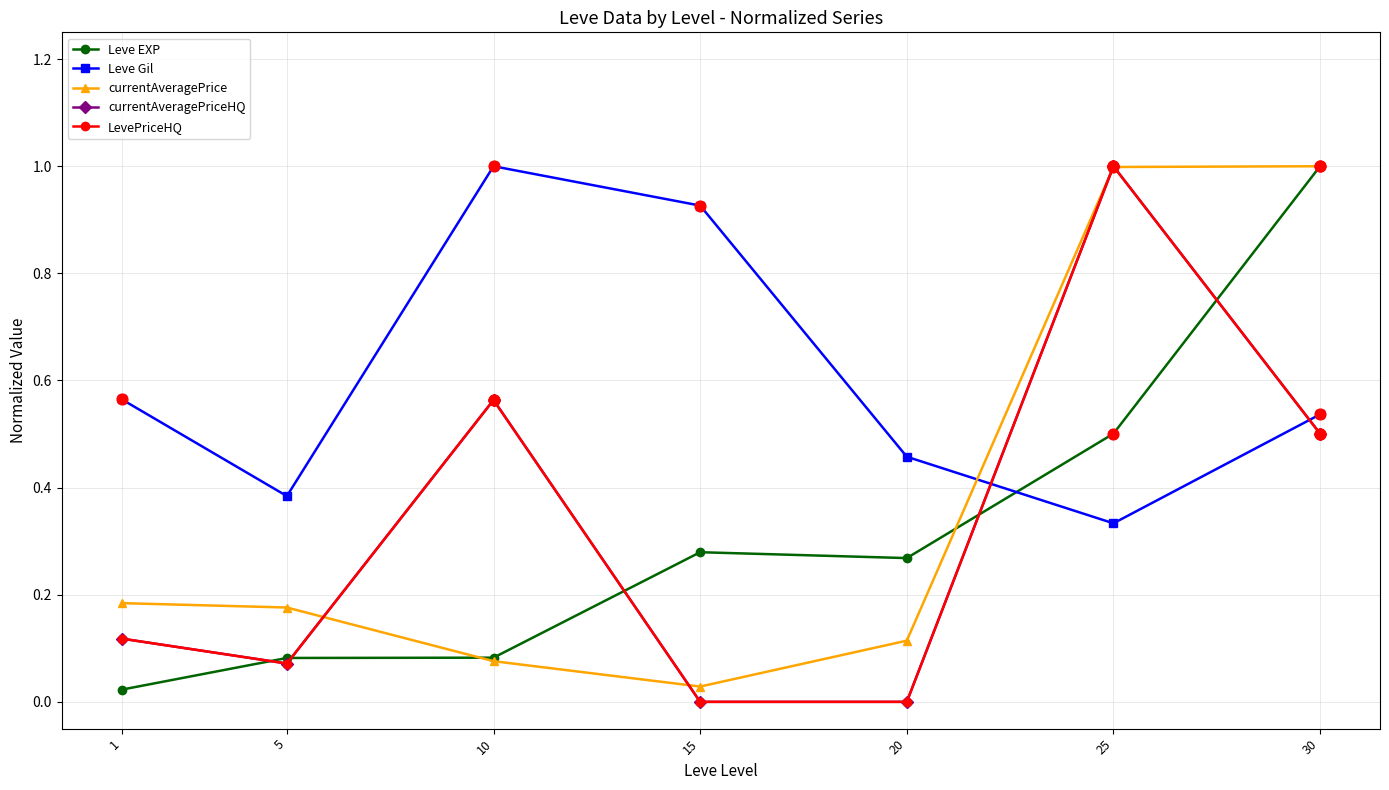

Does the chart have visible grid lines?

Yes